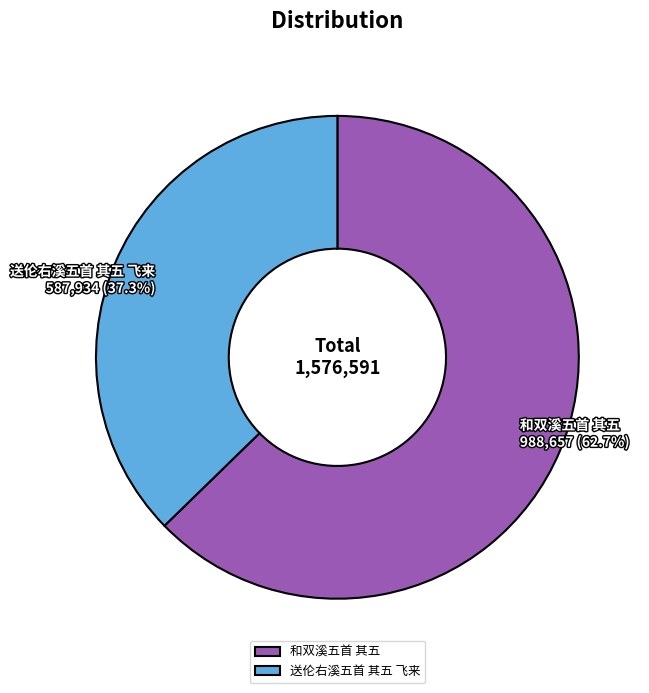

Do 送伦右溪五首 其五 飞来 and 和双溪五首 其五 together represent more than half of the pie?

Yes